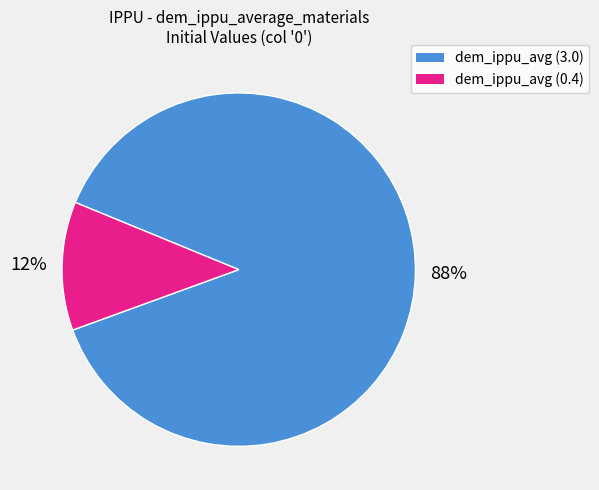

Does any single category account for the majority?

Yes